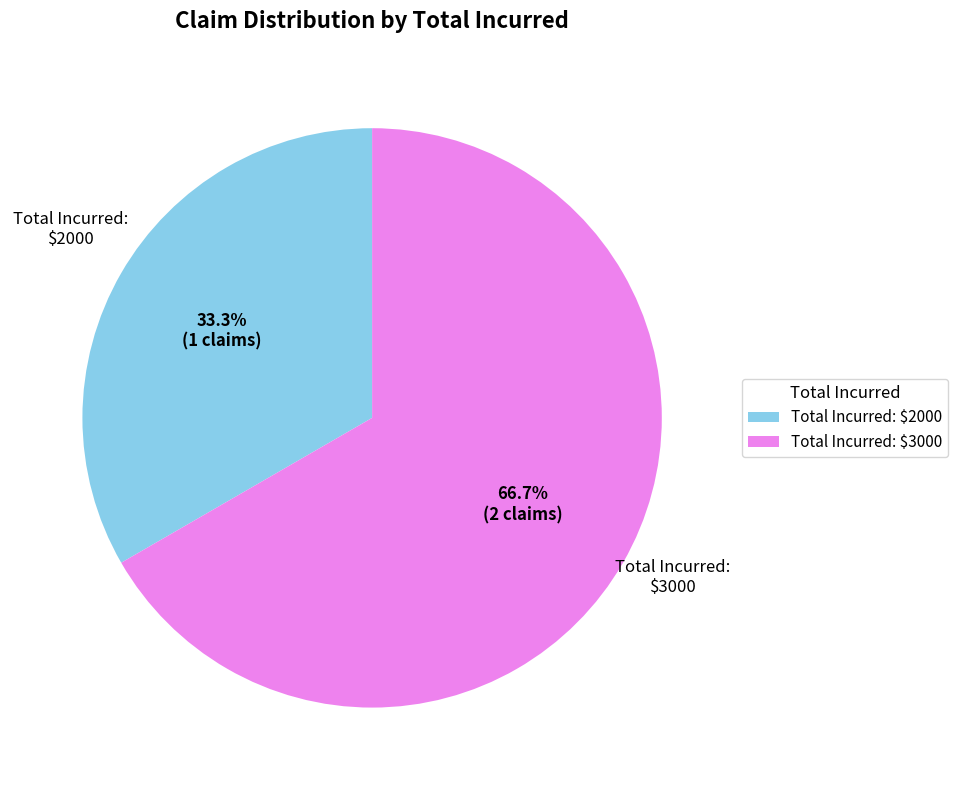

Which category accounts for the majority?

Total Incurred: $3000